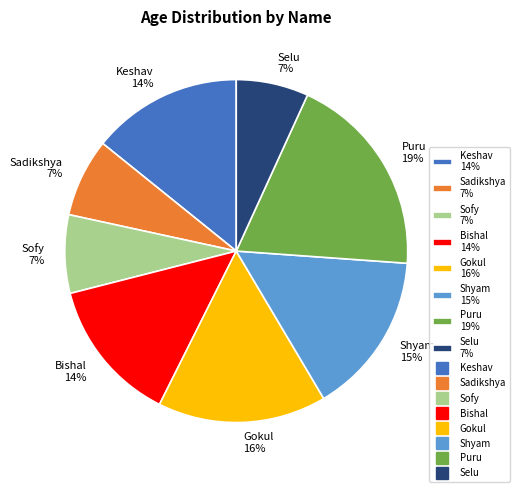

How many slices are in this pie chart?

8